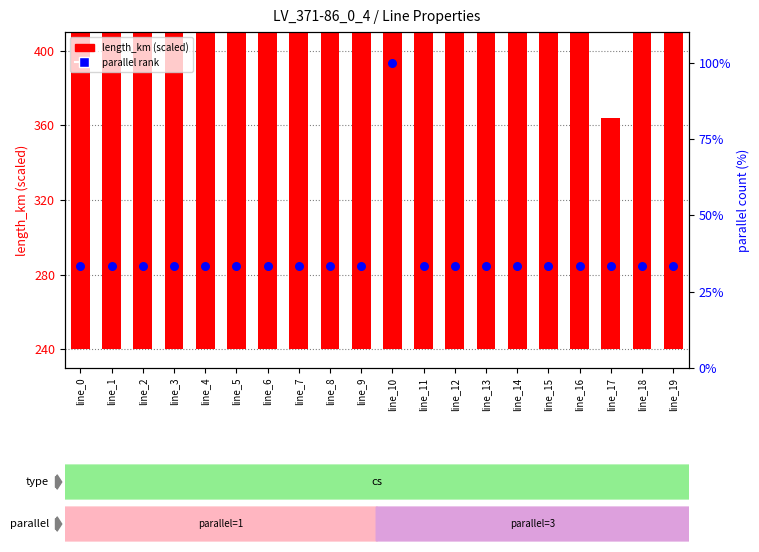

Which series has the largest Y range (max minus min)?

length_km (scaled)